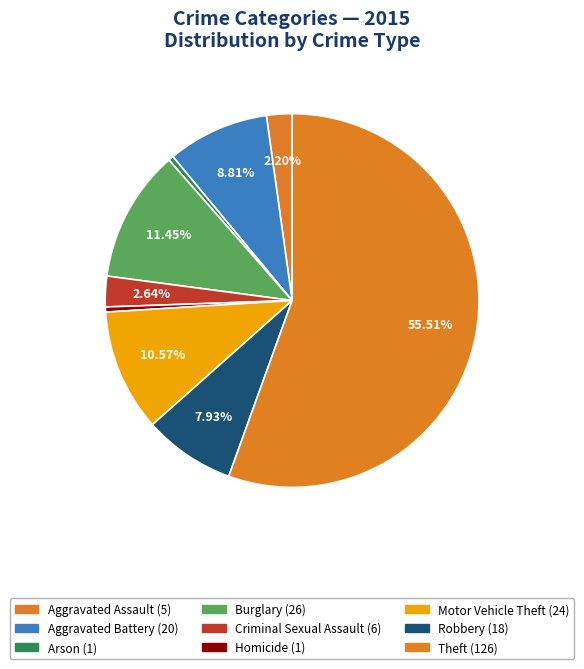

To the nearest percent, what percentage of the pie is Robbery?

8%